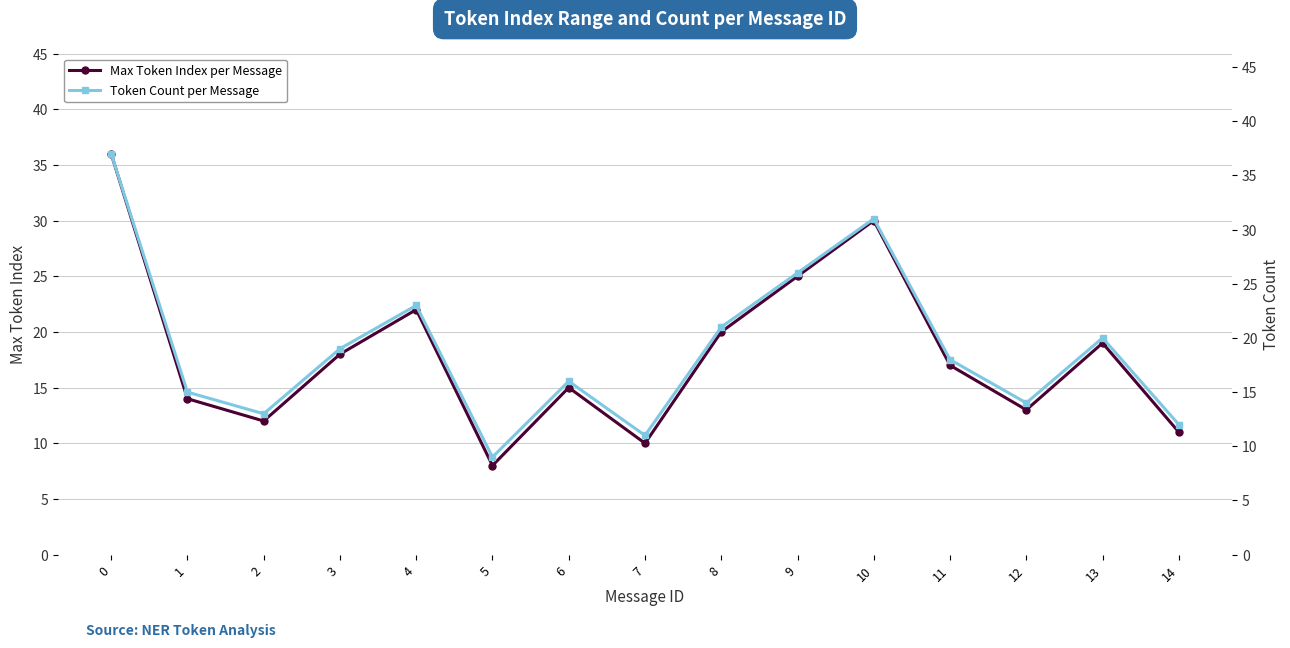

What is the minimum value for Max Token Index per Message?

8